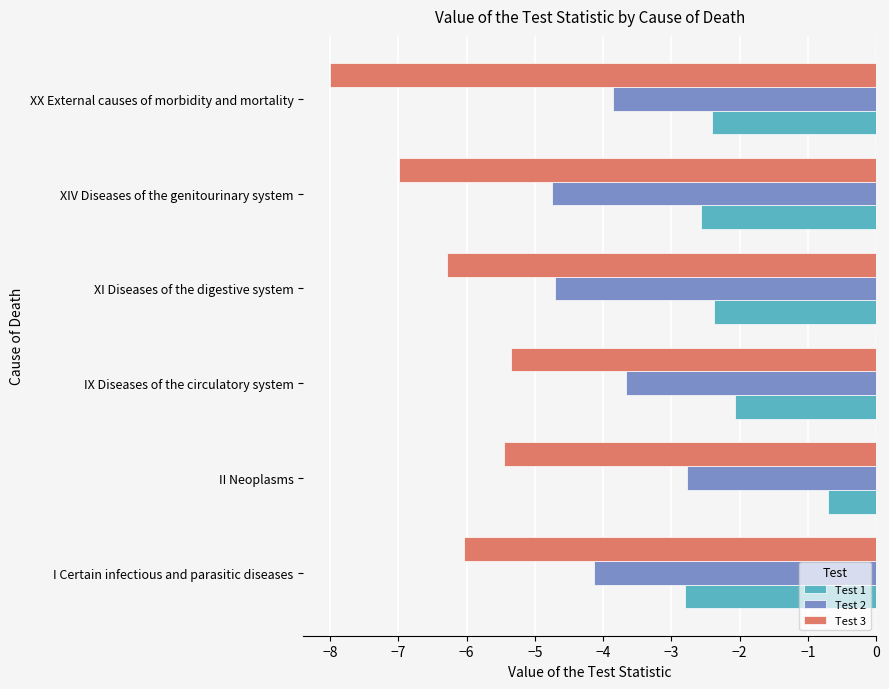

What is the difference between the Test 3 values at IX Diseases of the circulatory system and XX External causes of morbidity and mortality?

2.6